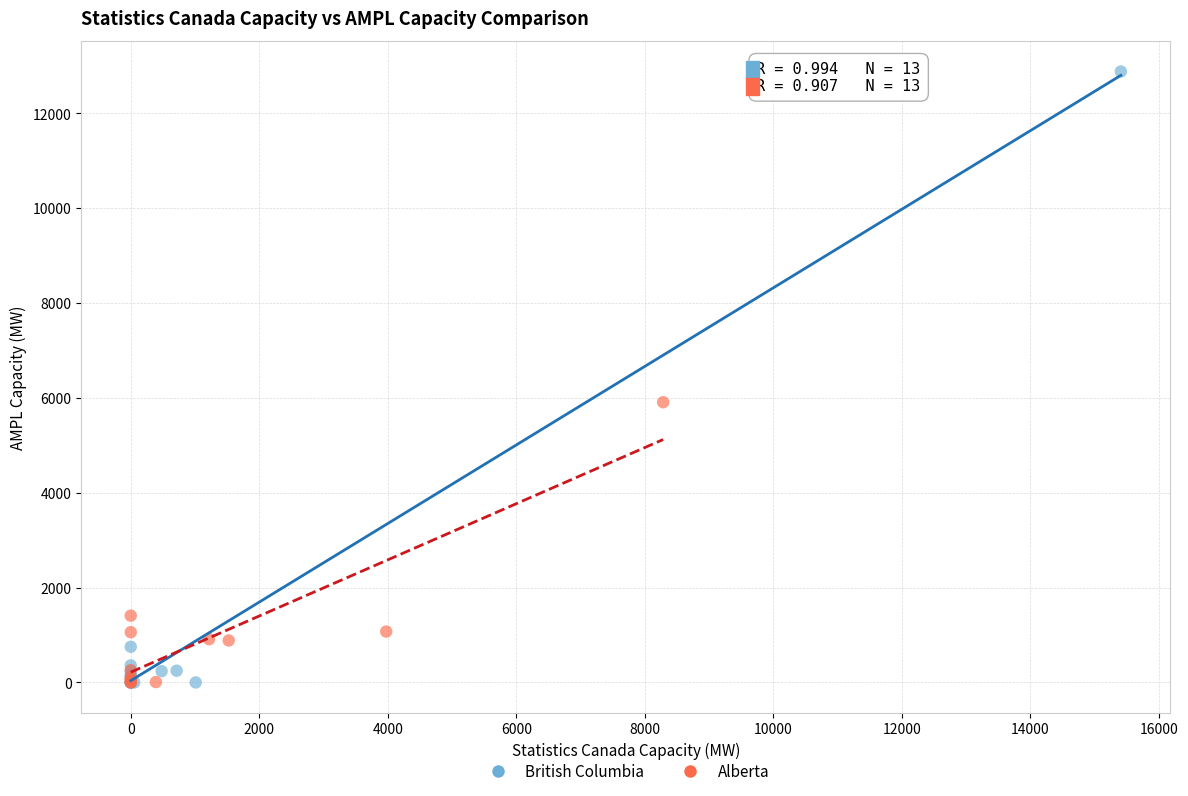

Which series has the largest Y range (max minus min)?

British Columbia